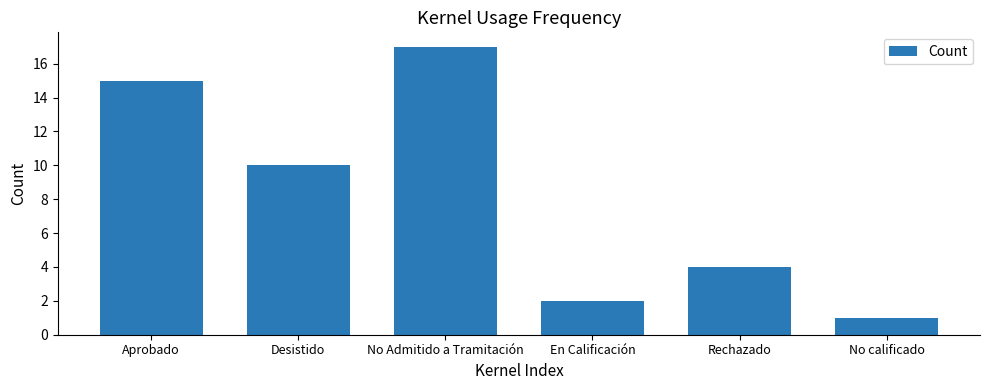

What is the difference between the second highest and minimum values?

14